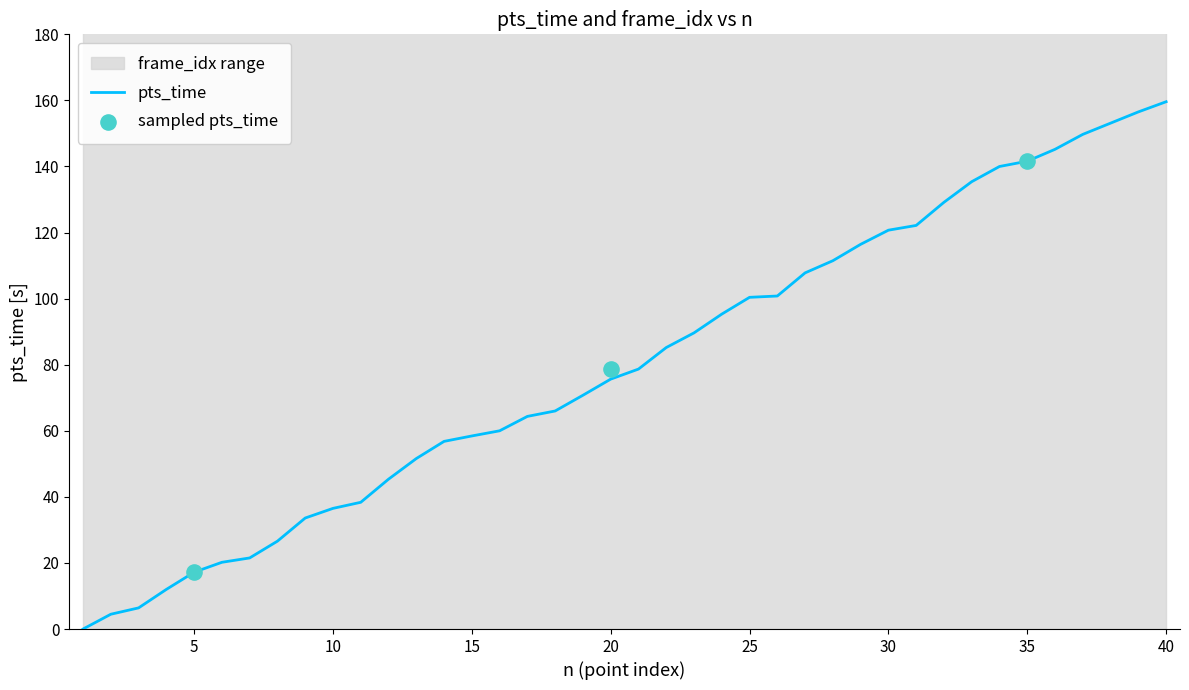

The pts_time series shows 9.8 at 10. True or false?

False